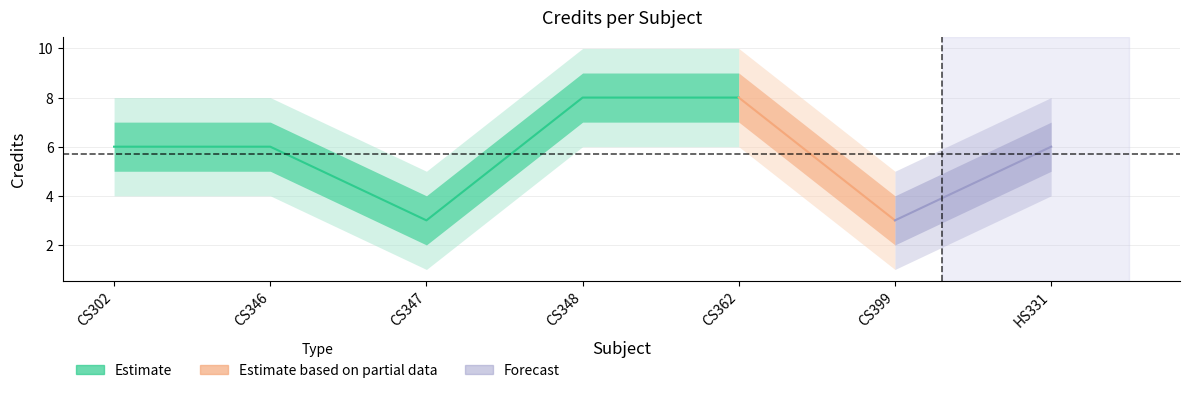

True or false: Credit_outer_lower and Credit_upper cross at least once.

False